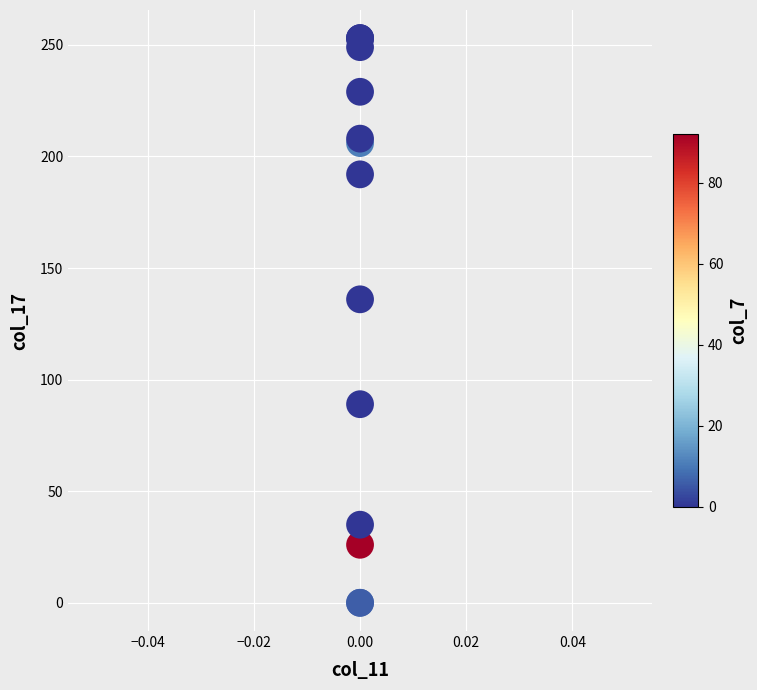

What Y value in the scatter plot is closest to 126?

136